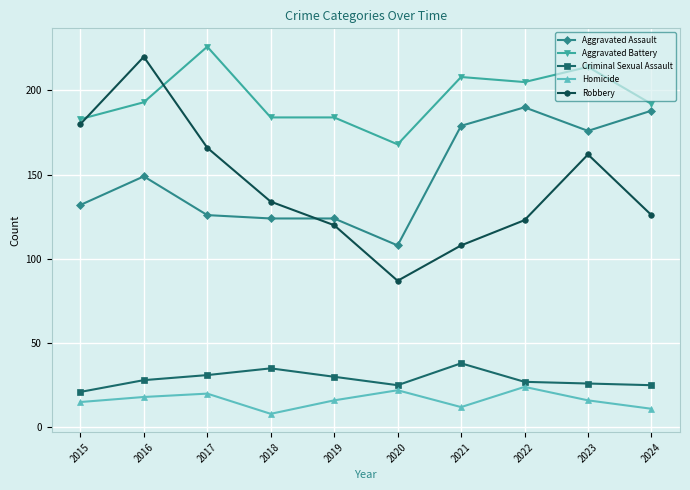

What is the value of the Homicide point at the 9th from the left?

16